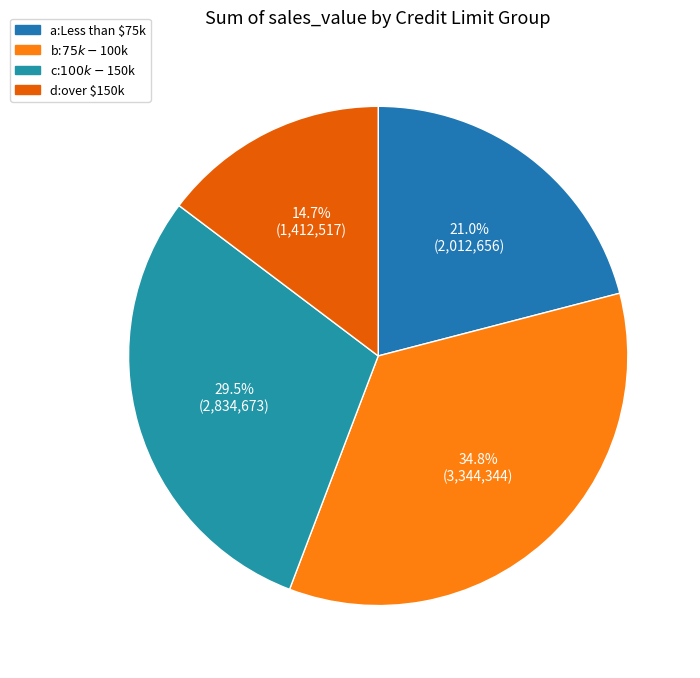

To the nearest percent, what is the difference between the c:$100k - $150k and d:over $150k slice percentages?

15%